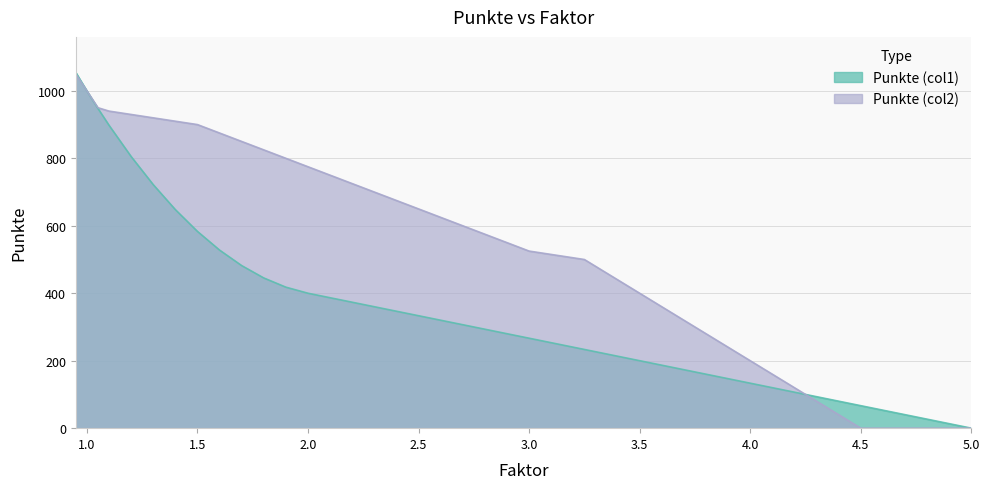

What are all the series names shown in the legend?

Punkte (col1), Punkte (col2)